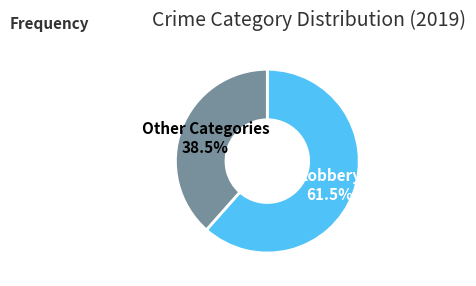

Approximately how many times larger is the value at Other Categories compared to Robbery?

0.6